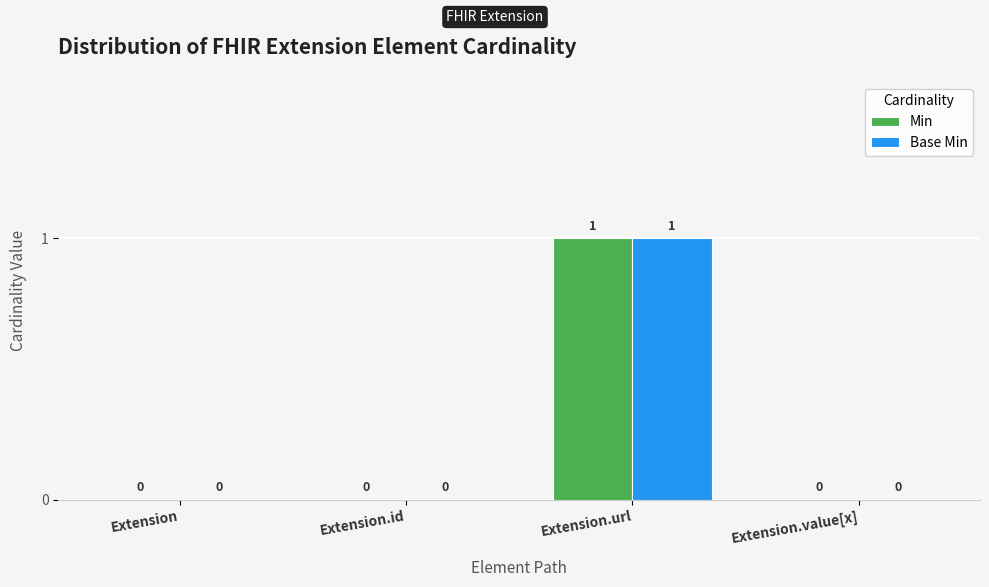

Is the value of Min at Extension greater than the value of Base Min at Extension.url?

No